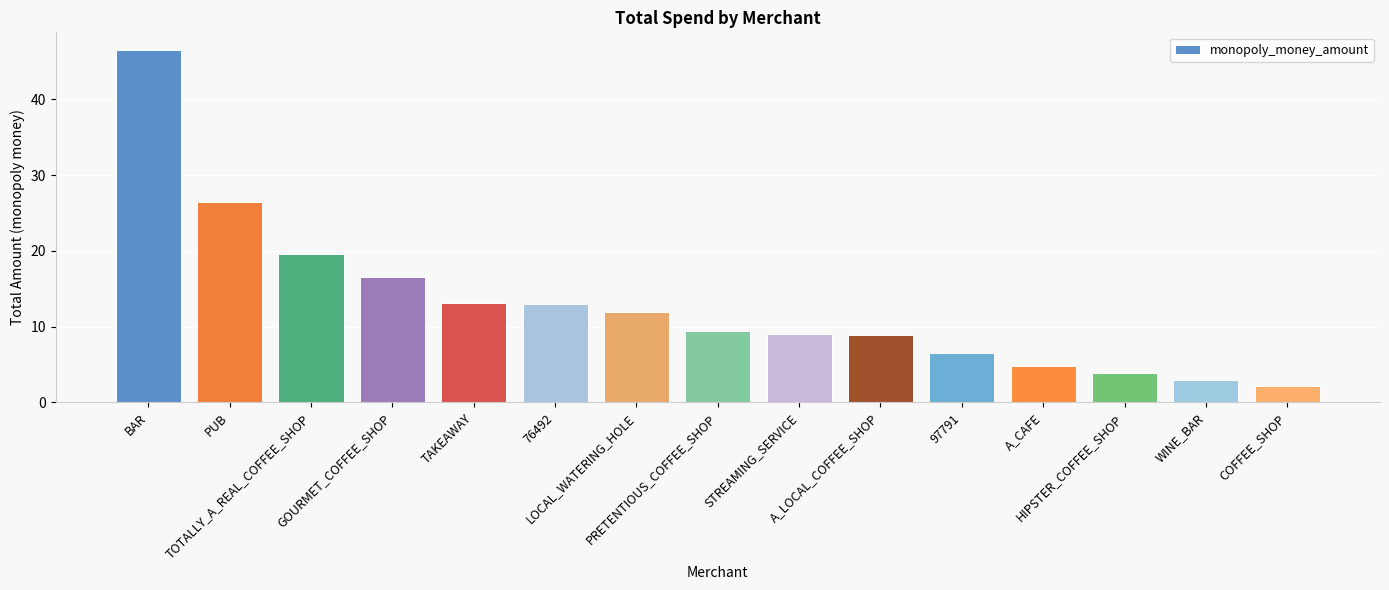

The value at 97791 is 6.5. True or false?

True